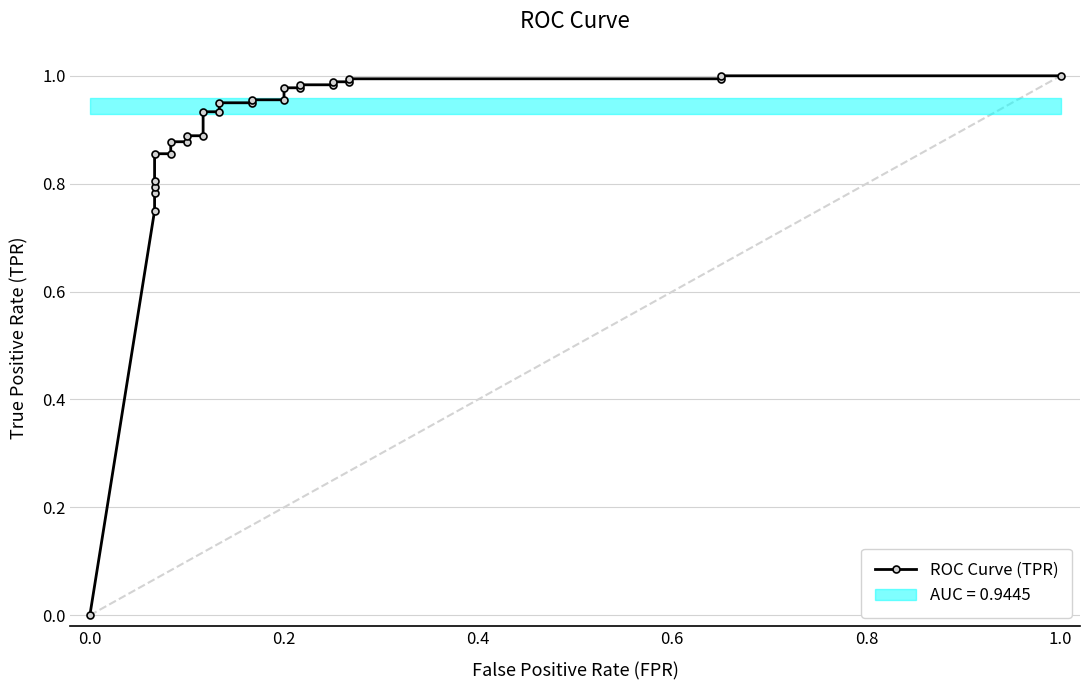

True or false: the data has more than 1 interior local peaks.

False